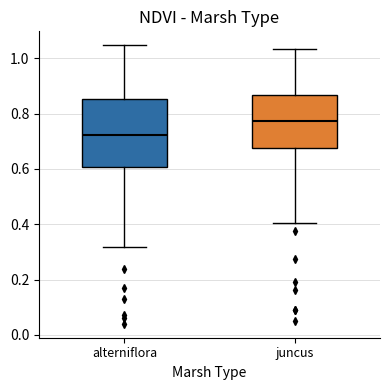

Comparing the boxes themselves (not the whiskers), which one is the tallest?

alterniflora